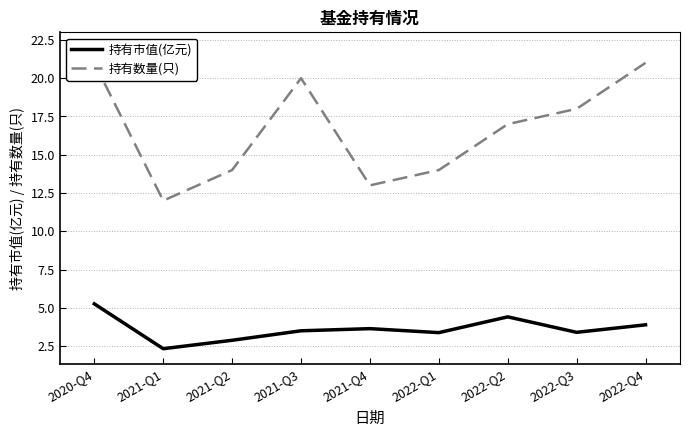

List the series in order of their overall mean, lowest first.

持有市值(亿元), 持有数量(只)